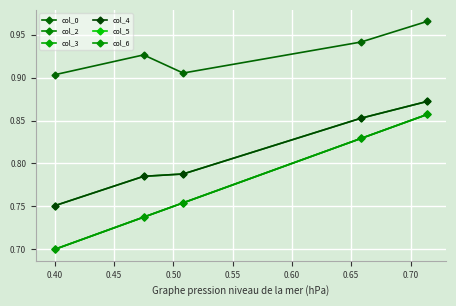

Is this an area chart (filled region under the line)?

No